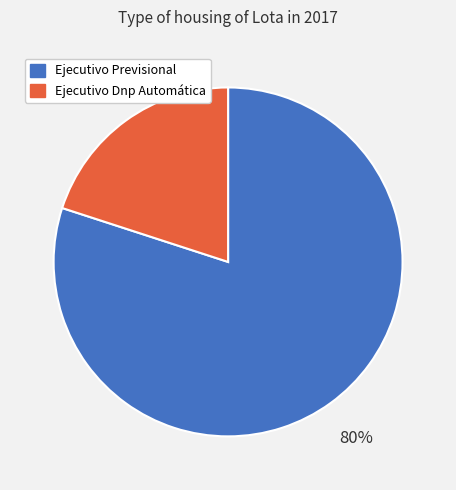

Which has a higher value, Ejecutivo Previsional or Ejecutivo Dnp Automática?

Ejecutivo Previsional